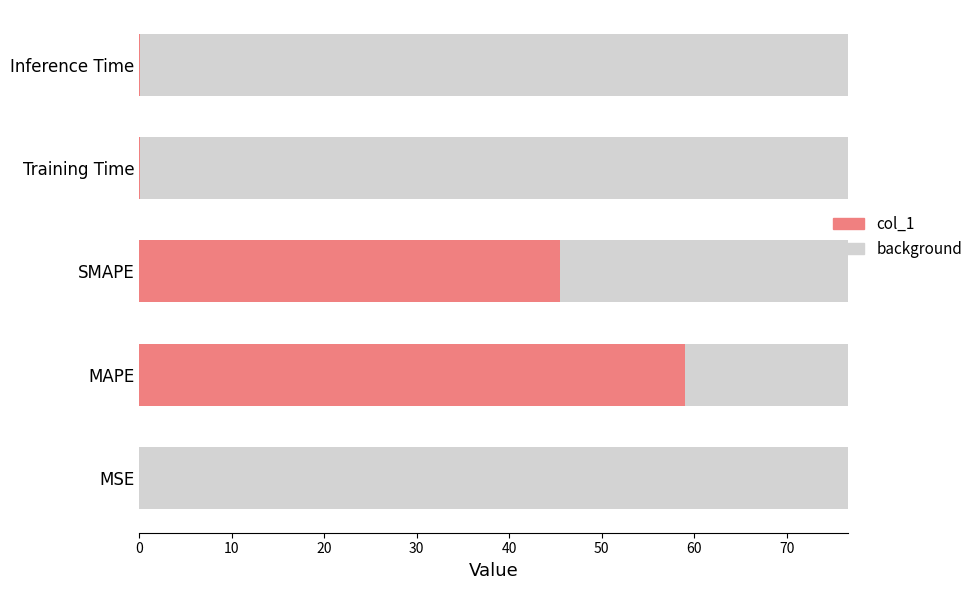

What is the greatest value displayed?

58.9